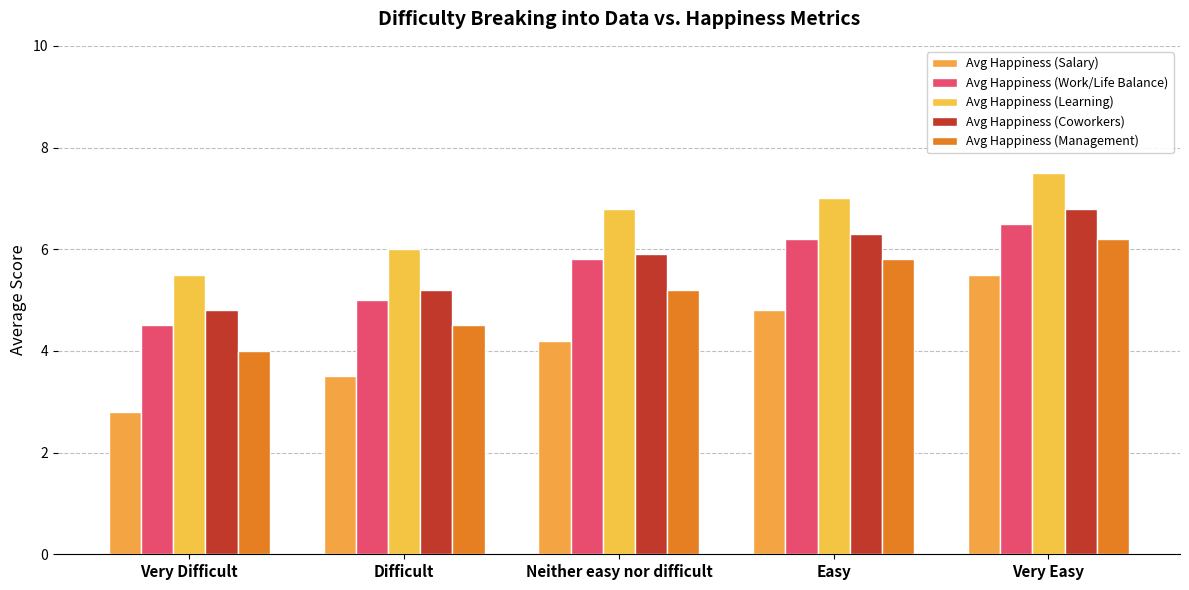

What are all the series names shown in the legend?

Avg Happiness (Salary), Avg Happiness (Work/Life Balance), Avg Happiness (Learning), Avg Happiness (Coworkers), Avg Happiness (Management)